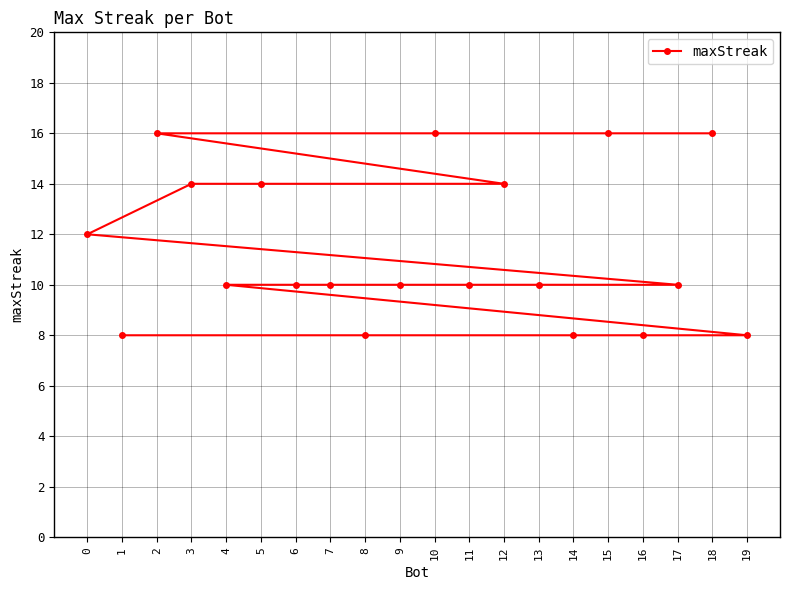

What is the greatest value displayed?

16